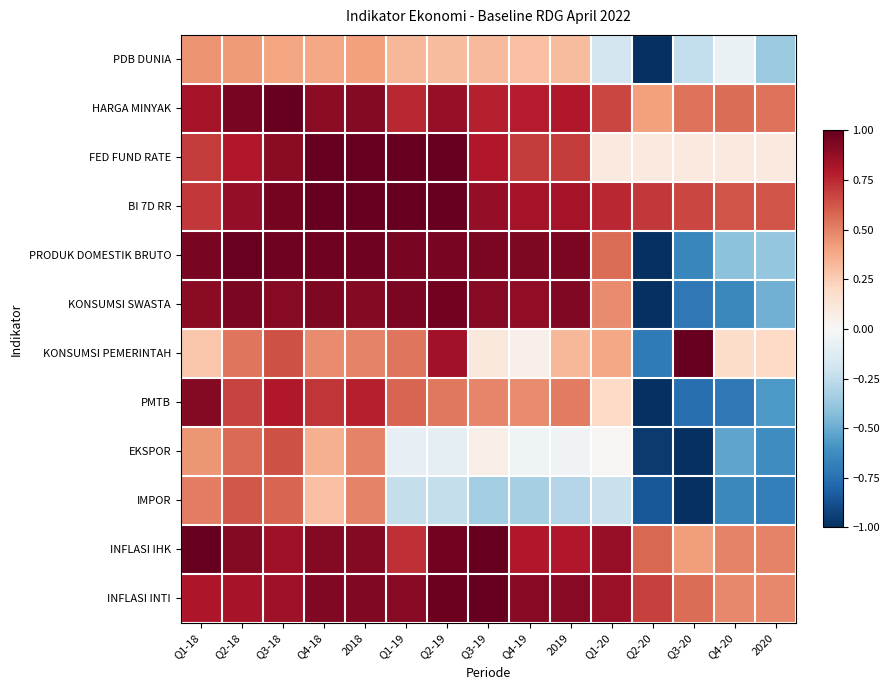

Which series has the largest range (max minus min)?

PRODUK DOMESTIK BRUTO